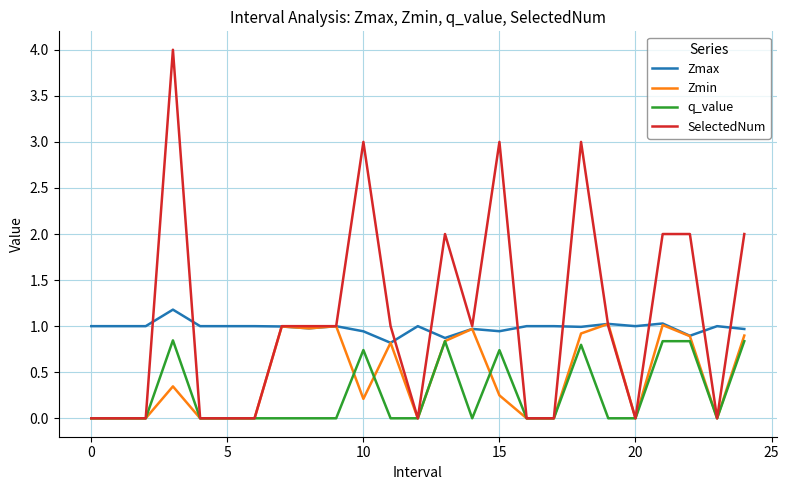

Which series has the largest range (max minus min)?

SelectedNum